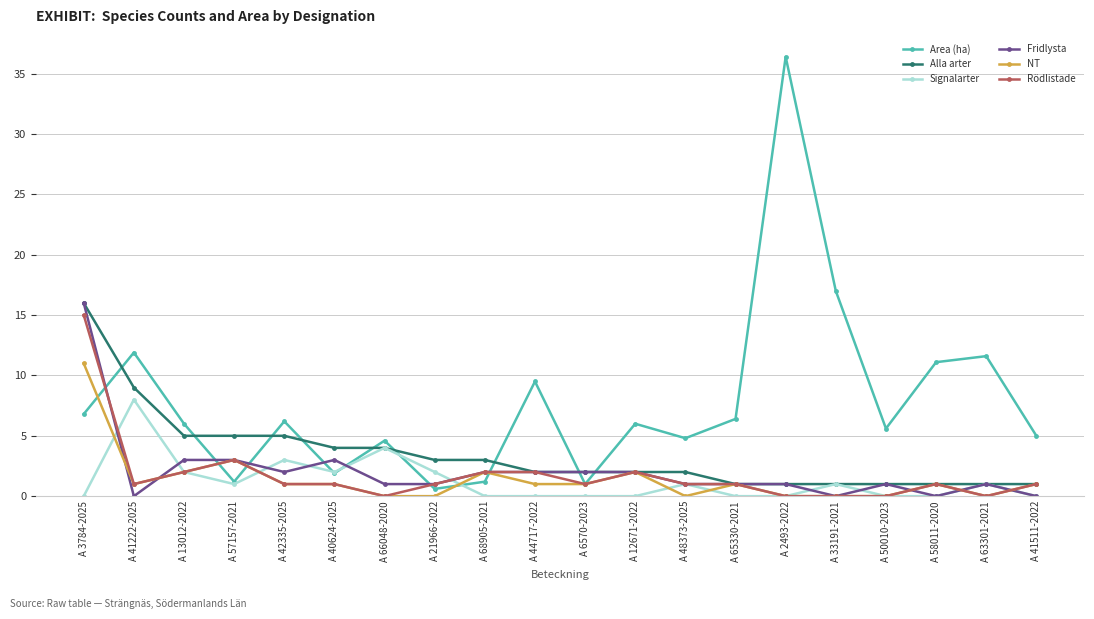

How many data points does each series have?

20